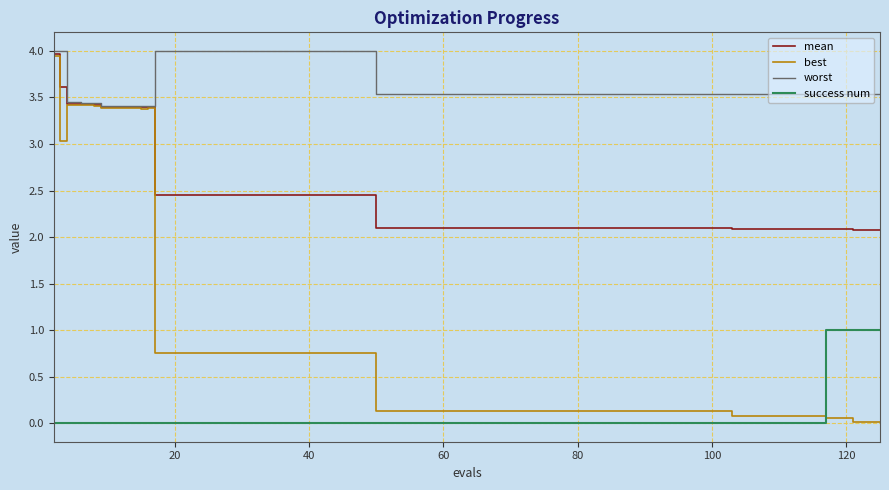

What is the greatest value displayed?

4.0